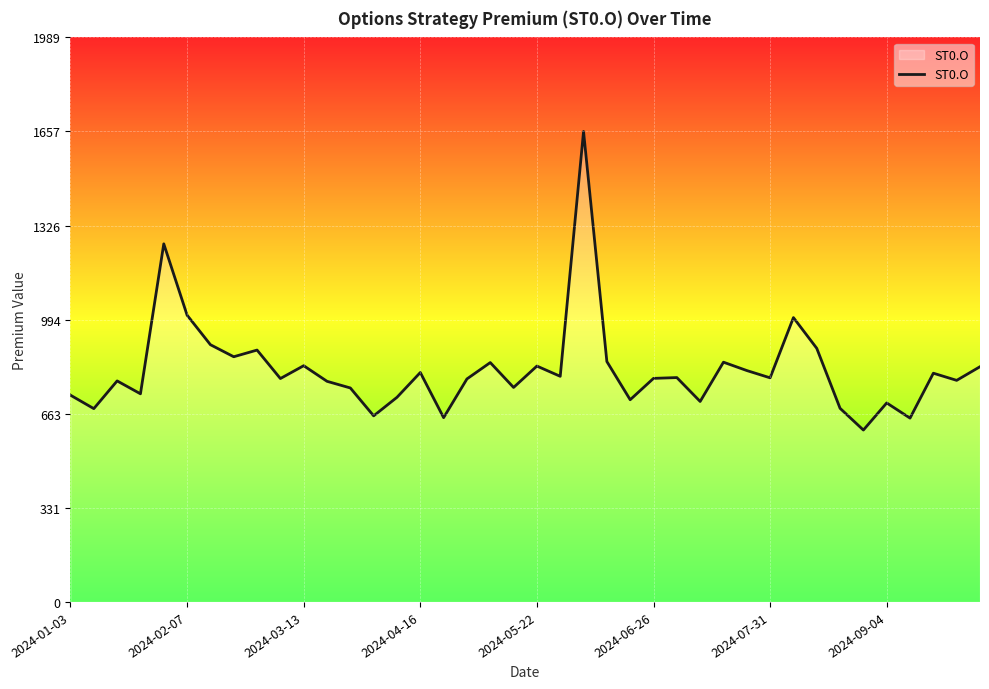

What is the minimum value shown in the chart?

605.8